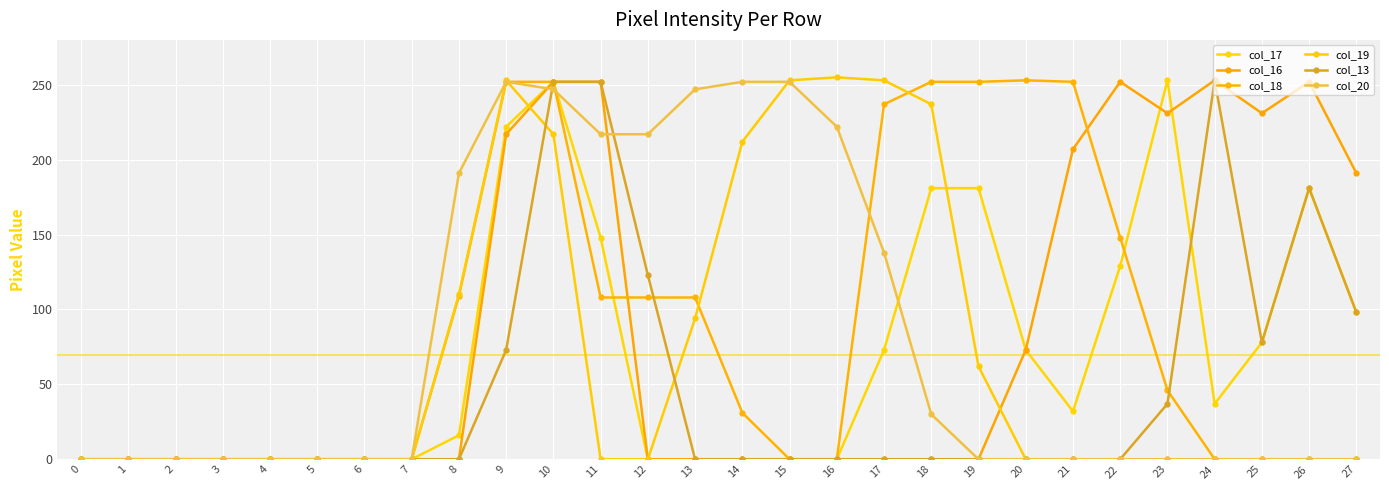

What is the difference between the maximum and minimum values in the col_18 series?

253